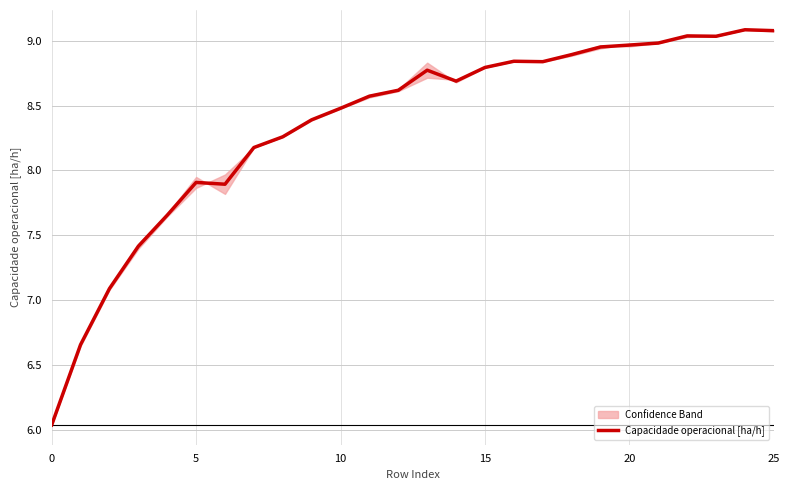

The value at 16 is 5.2. True or false?

False